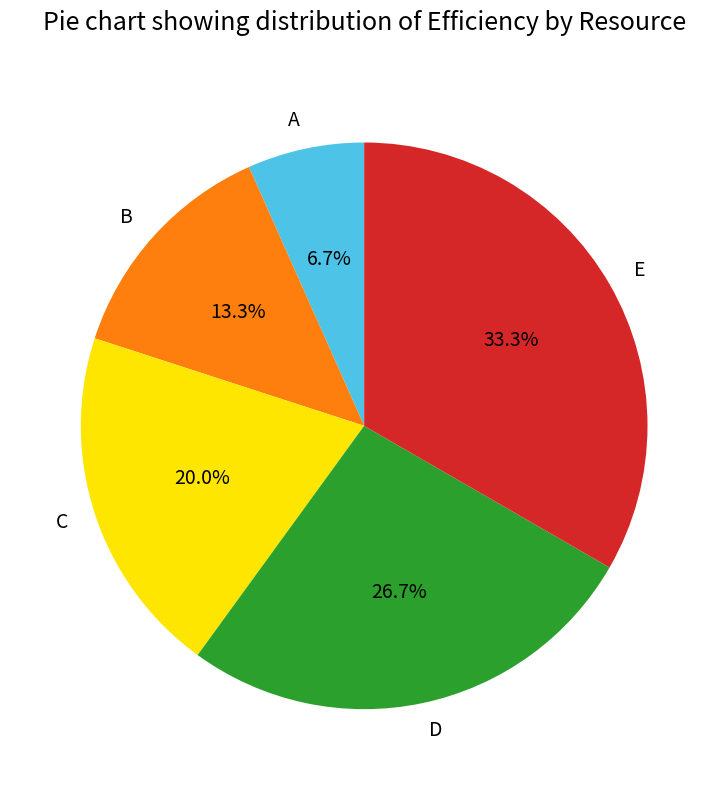

Which has a higher value, B or C?

C